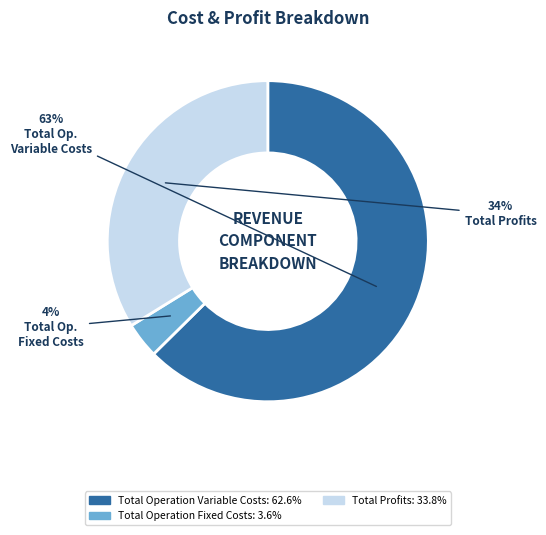

To the nearest percent, what is the average slice percentage?

33%